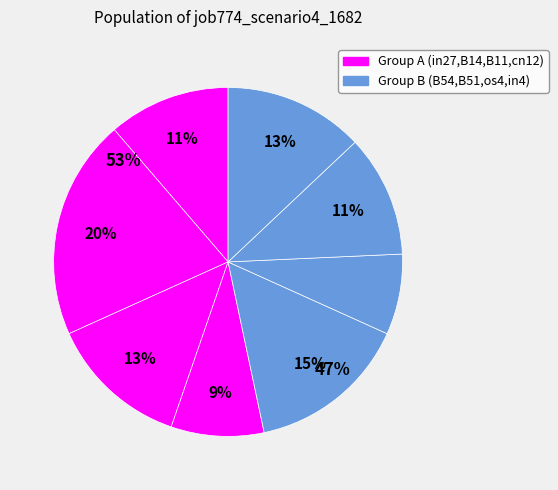

Does B51 represent more than half of the total?

No